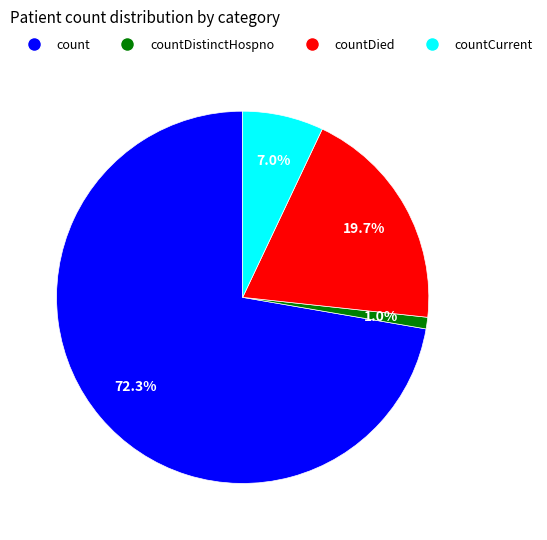

Is there any slice that represents more than half of the pie?

Yes